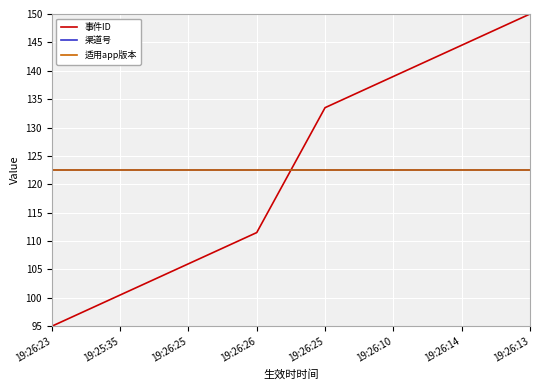

Does the chart have visible grid lines?

Yes